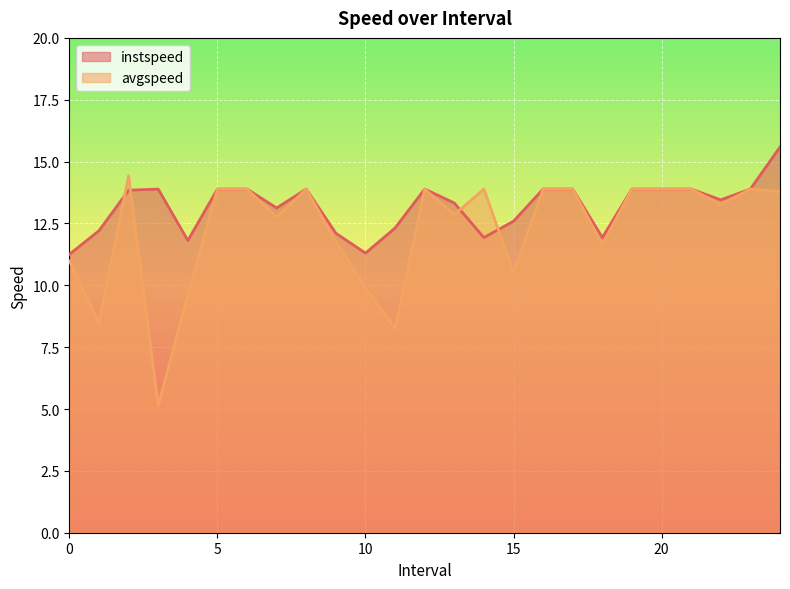

Between which two adjacent categories do instspeed and avgspeed first intersect?

1.0 and 2.0